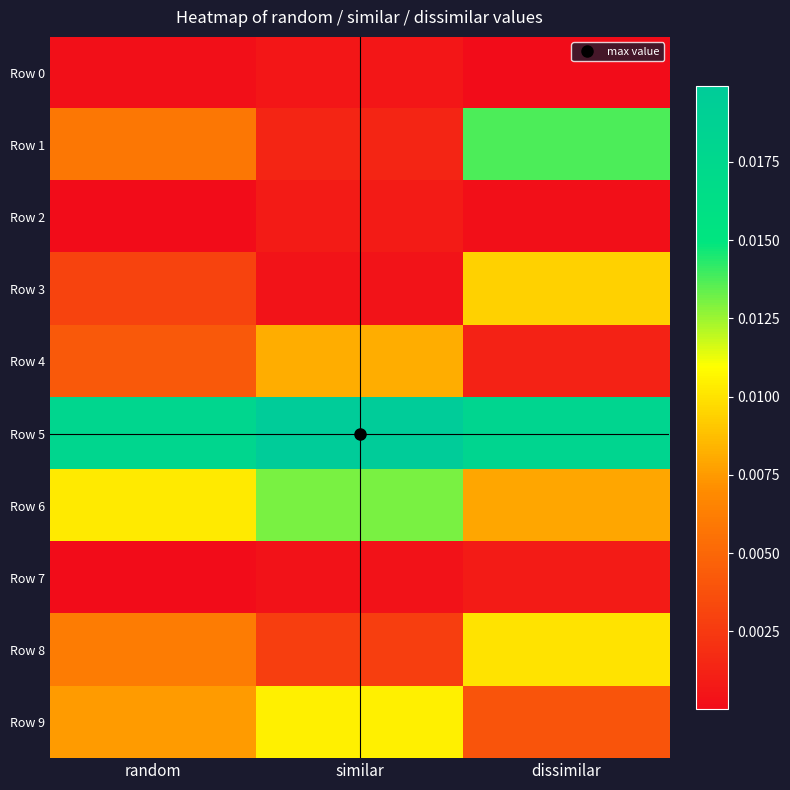

At how many categories does at least one series exceed 0?

3